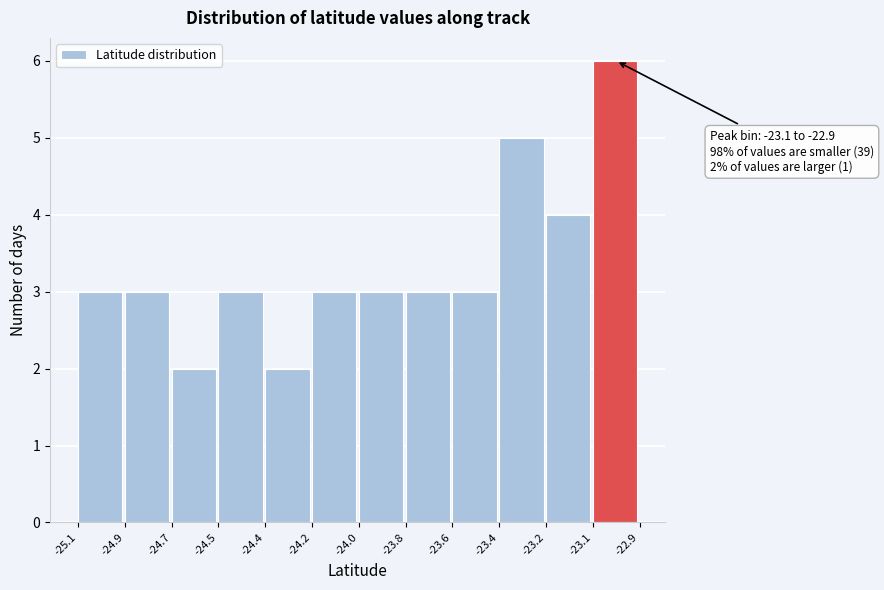

Reading left to right, transcribe all the data shown in this chart.

-25.1=3	-24.9=3	-24.7=2	-24.5=3	-24.4=2	-24.2=3	-24.0=3	-23.8=3	-23.6=3	-23.4=5	-23.2=4	-23.1=6